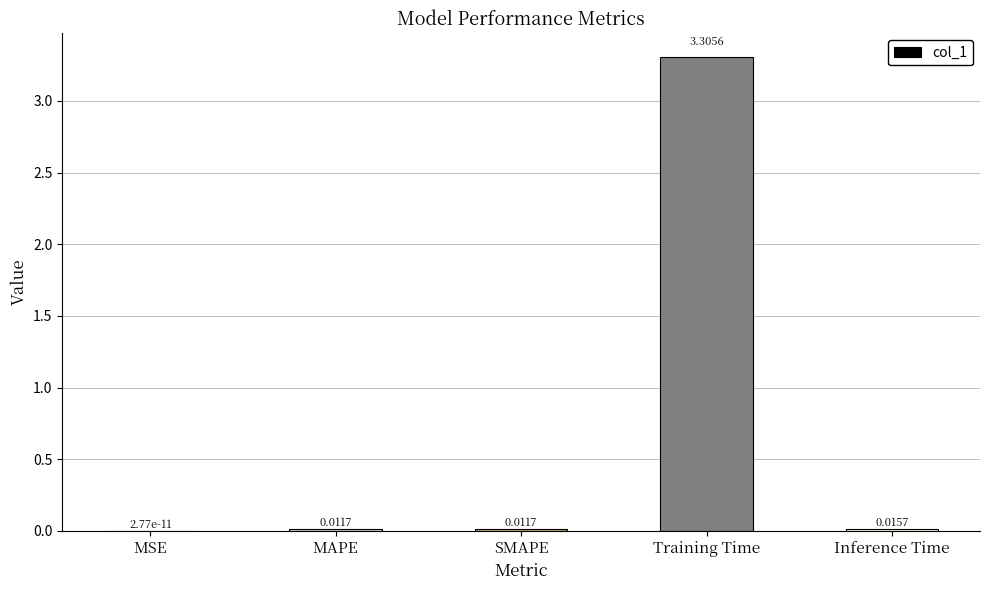

At which category does the chart reach its peak across all series?

Training Time